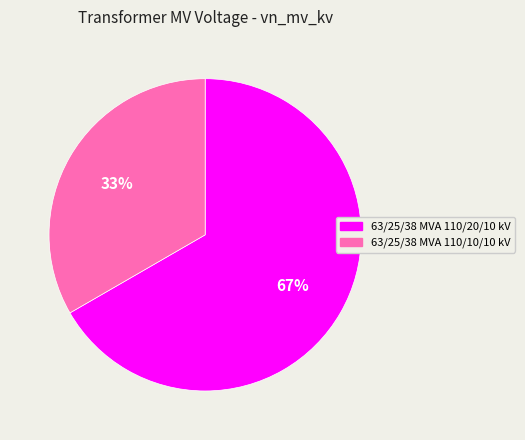

Does any single category account for the majority?

Yes